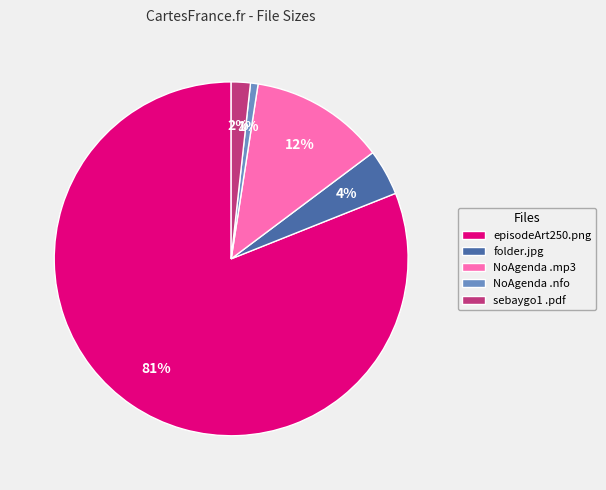

What is the majority slice?

episodeArt250.png